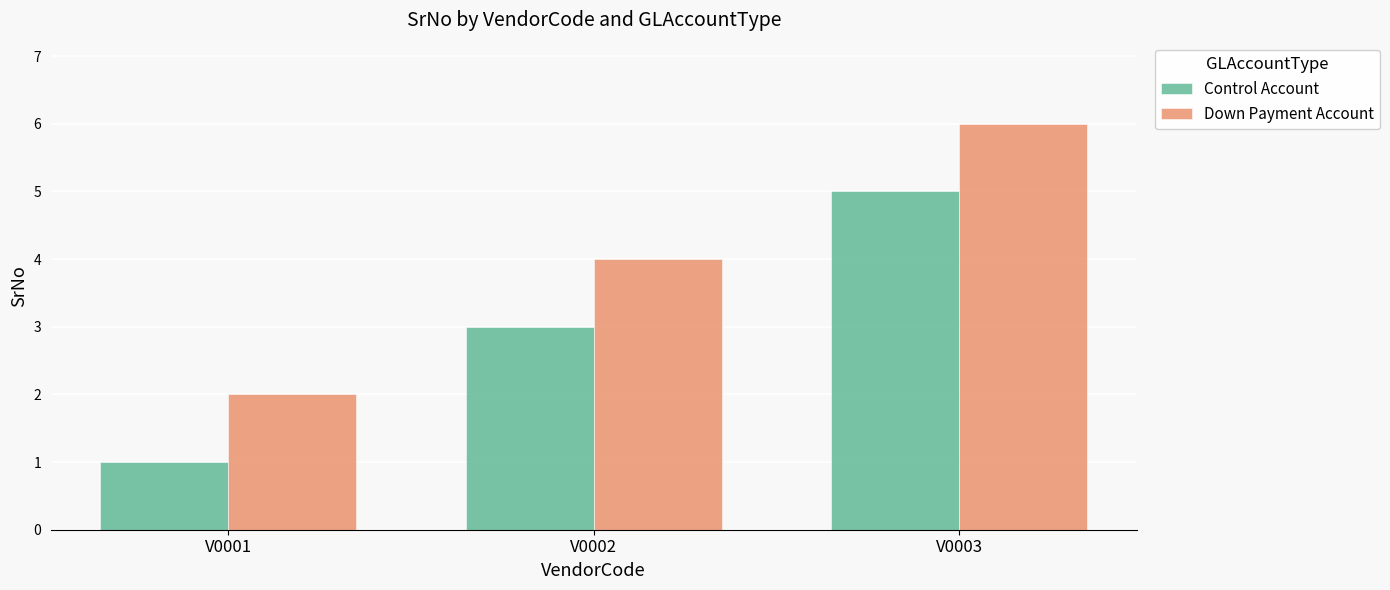

Count the Down Payment Account values in the range 2 to 6.

3